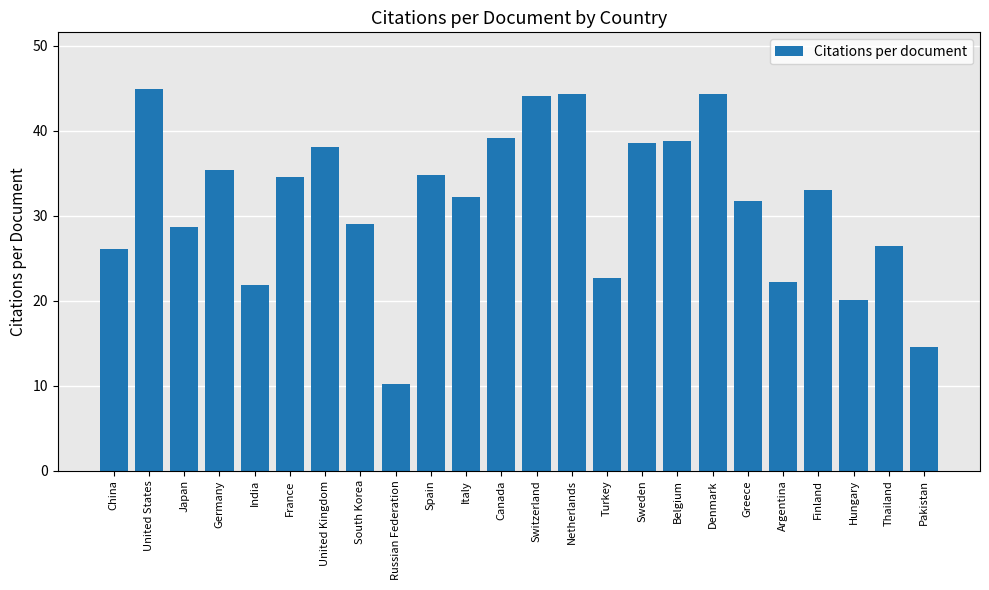

At which label does the data first exceed 32?

United States